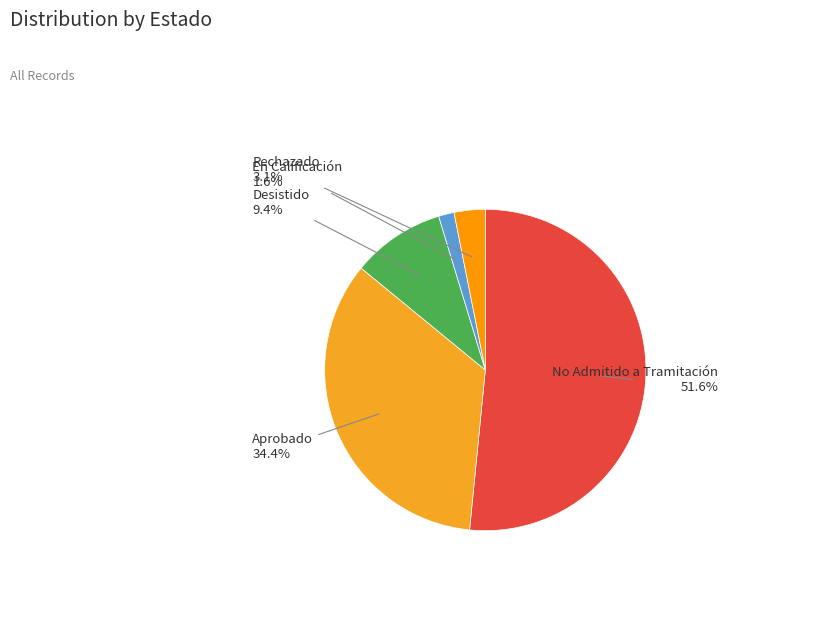

Which category has the smallest portion of the pie?

En Calificación